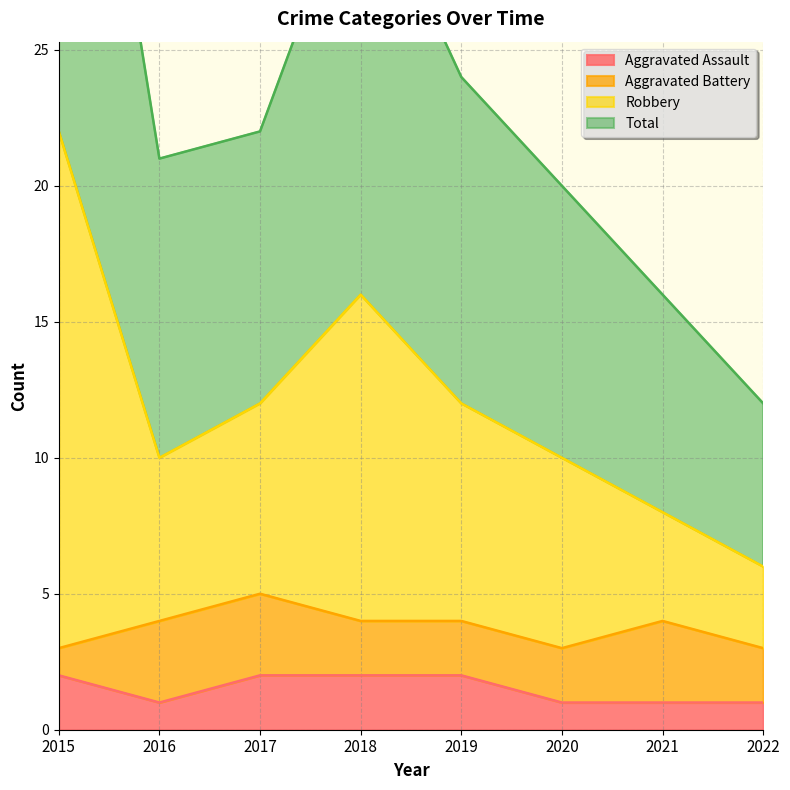

The value of Aggravated Assault at 2021 is 1. True or false?

True